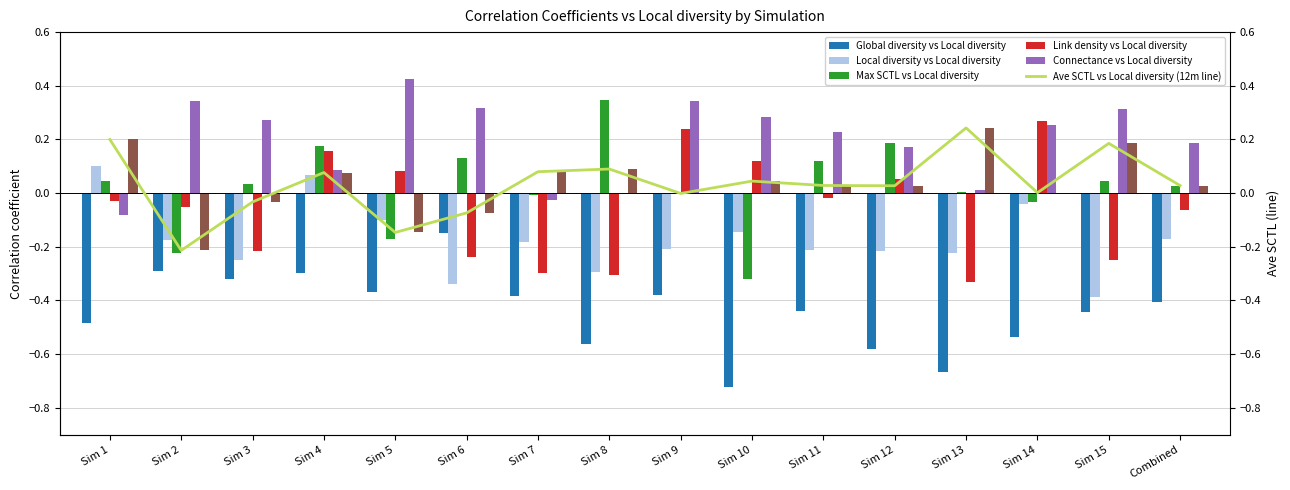

True or false: Max SCTL vs Local diversity has a value of 0.0 at Sim 3.

False